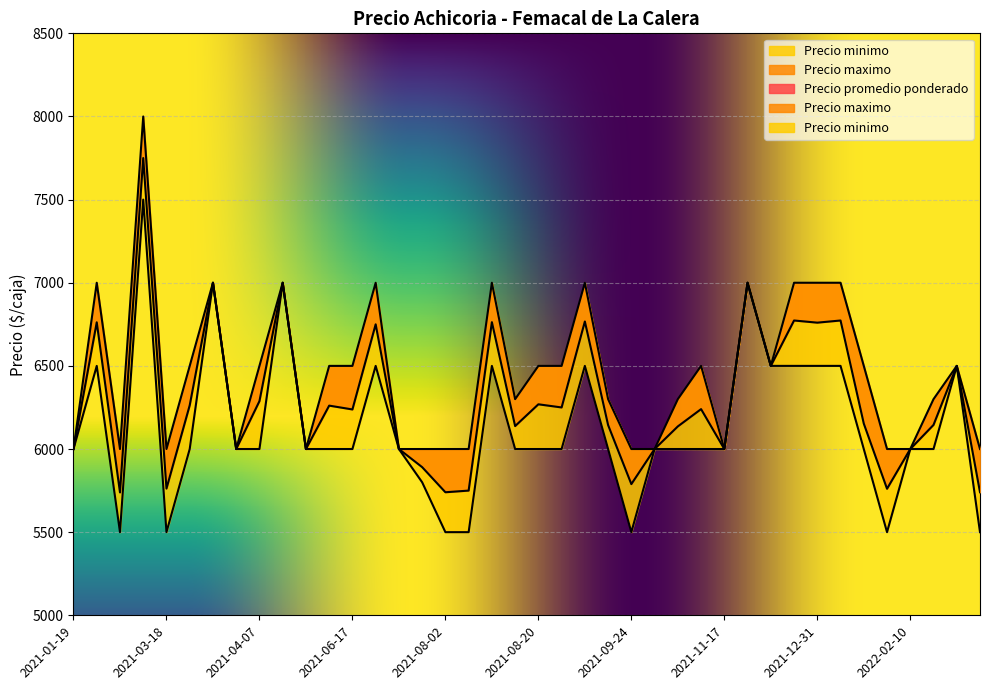

Where is the first local maximum for Precio promedio ponderado?

2021-01-22